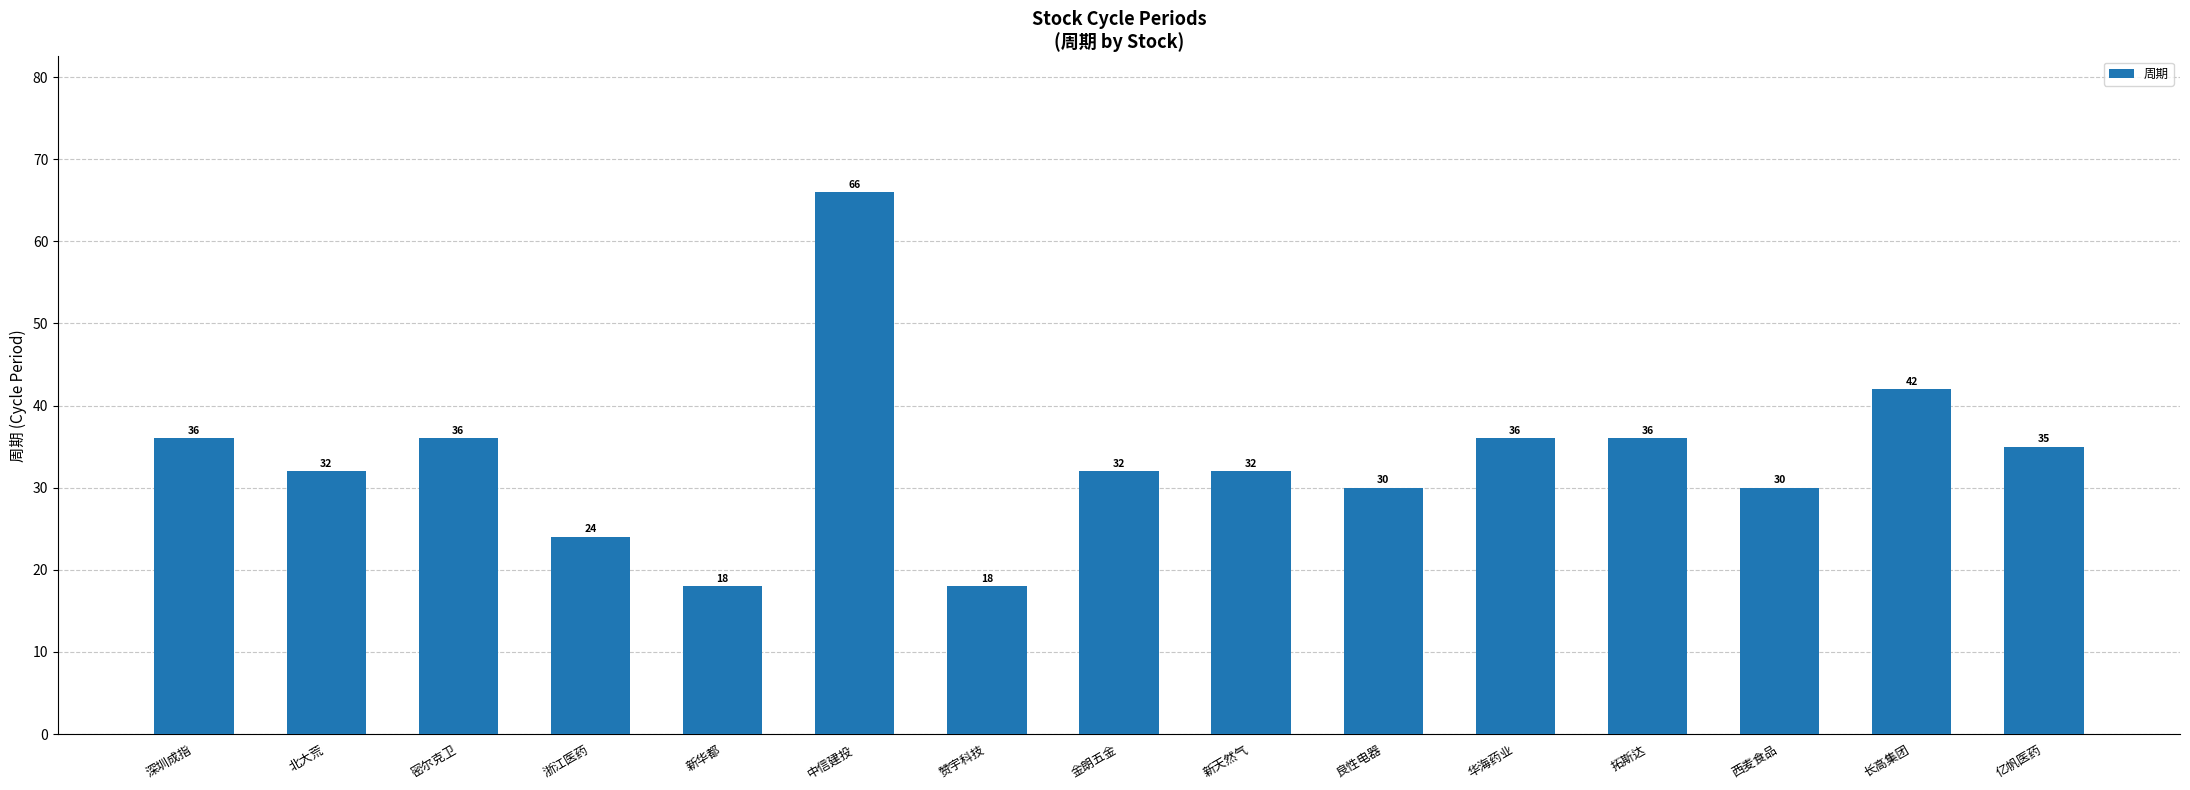

What is the sum of all values?

503